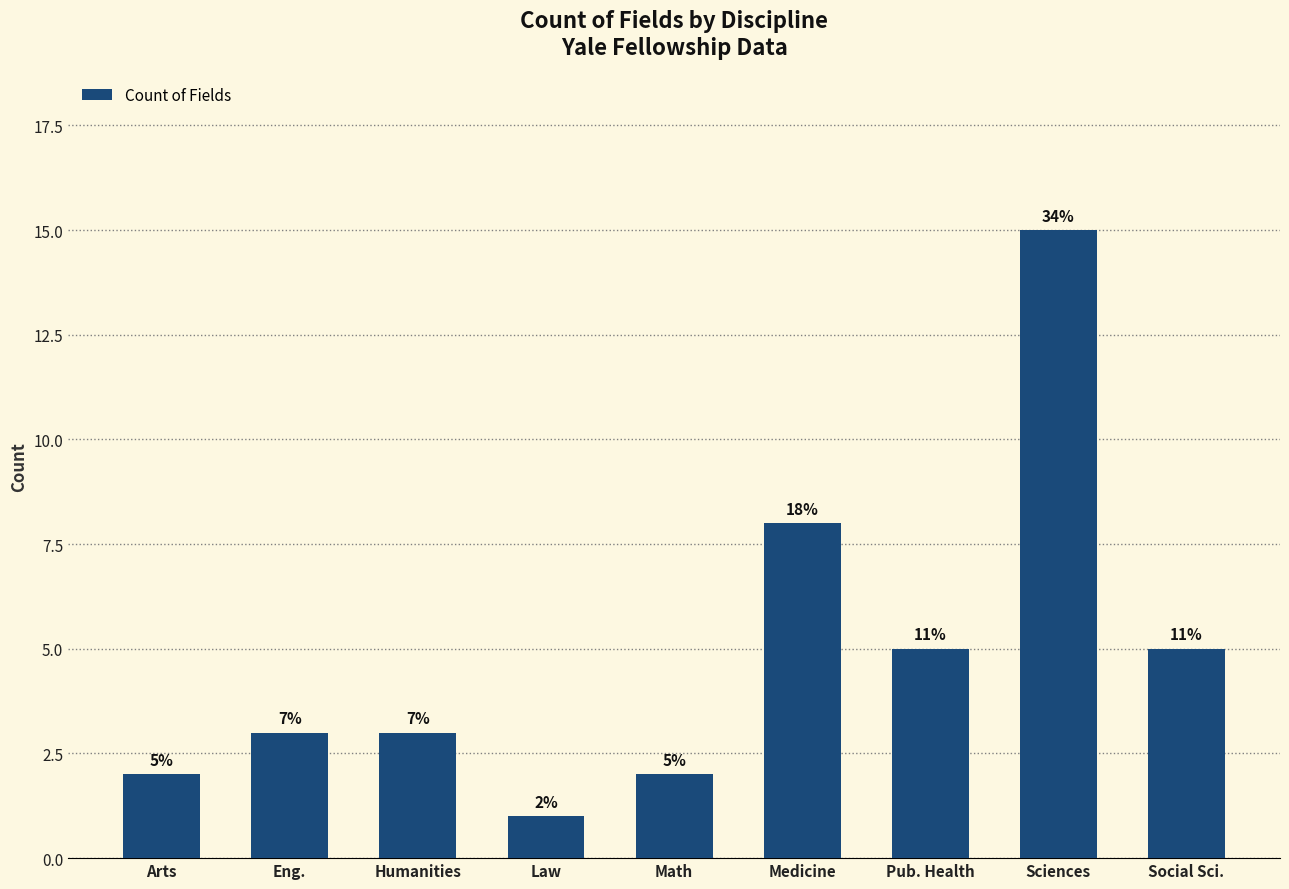

True or false: the data shows 7 at Social Sci..

False